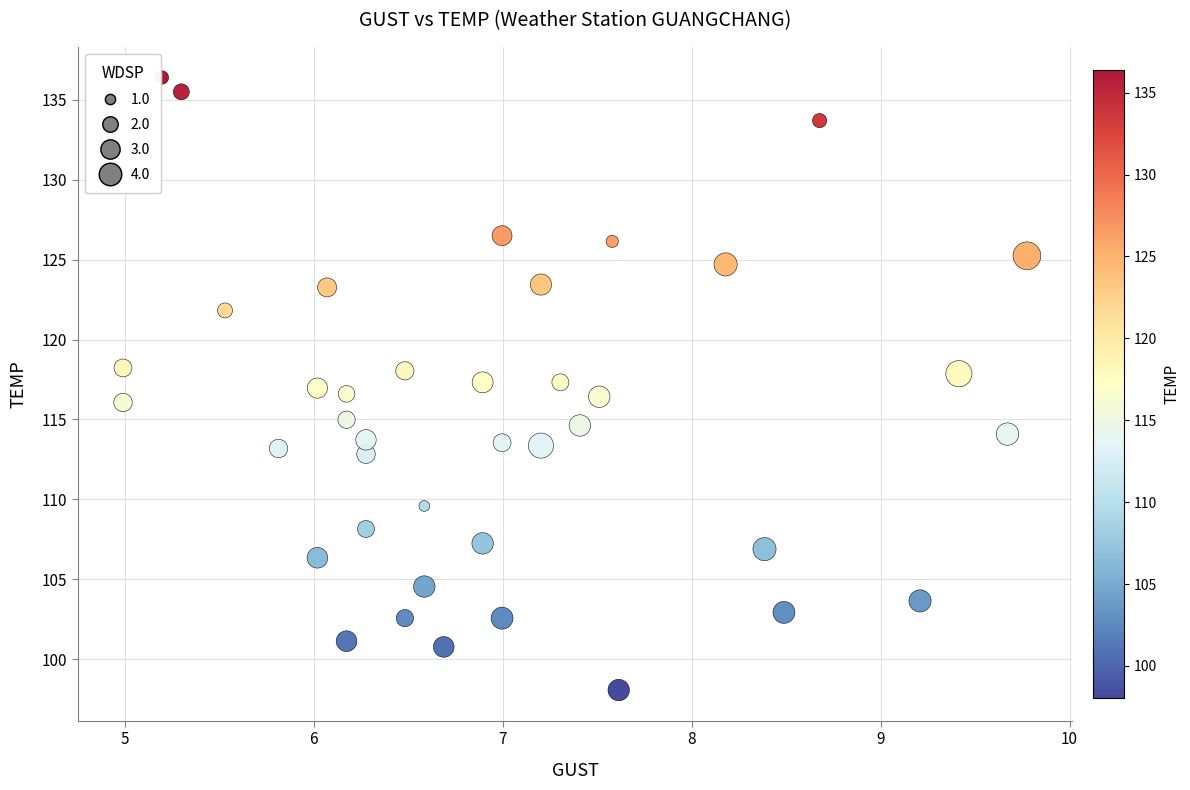

What is the range of Y values (max minus min)?

38.3